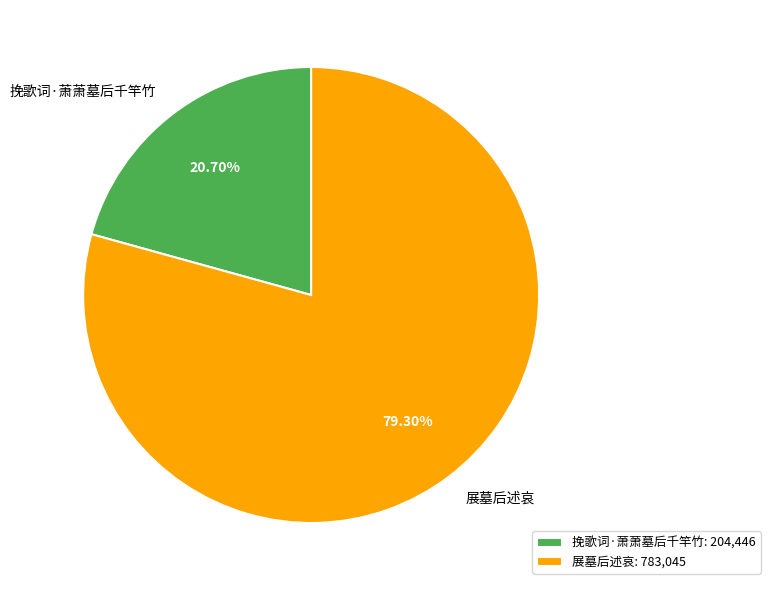

Is the sum of 挽歌词·萧萧墓后千竿竹 and 展墓后述哀 greater than half?

Yes